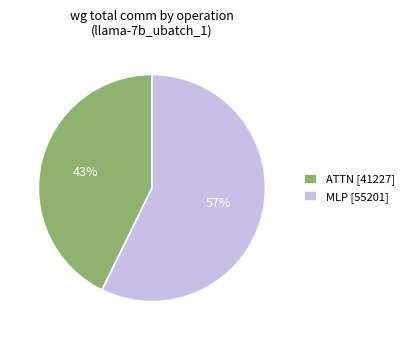

Do ATTN [41227] and MLP [55201] together represent more than half of the pie?

Yes